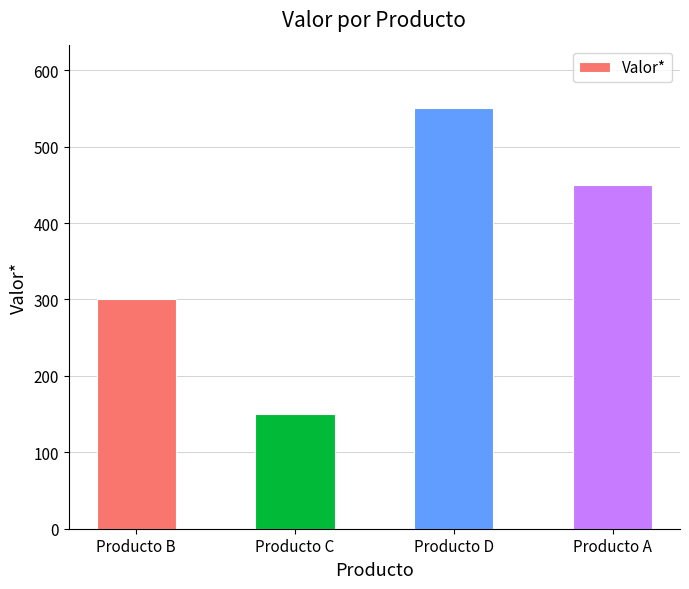

True or false: the data shows 522 at Producto B.

False